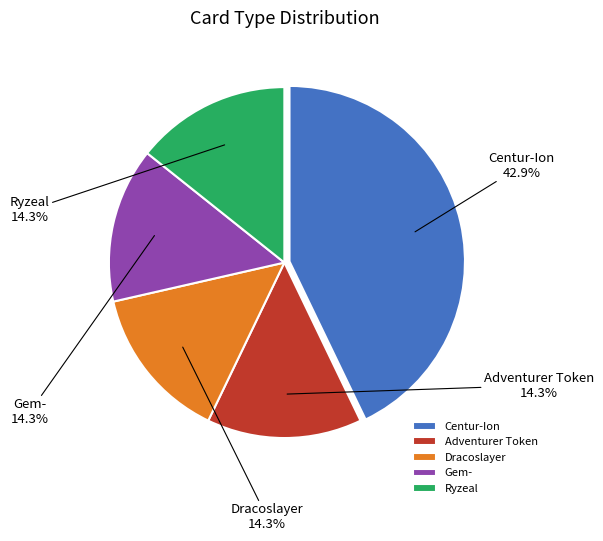

To the nearest percent, what is the difference between the Centur-Ion and Gem- slice percentages?

29%